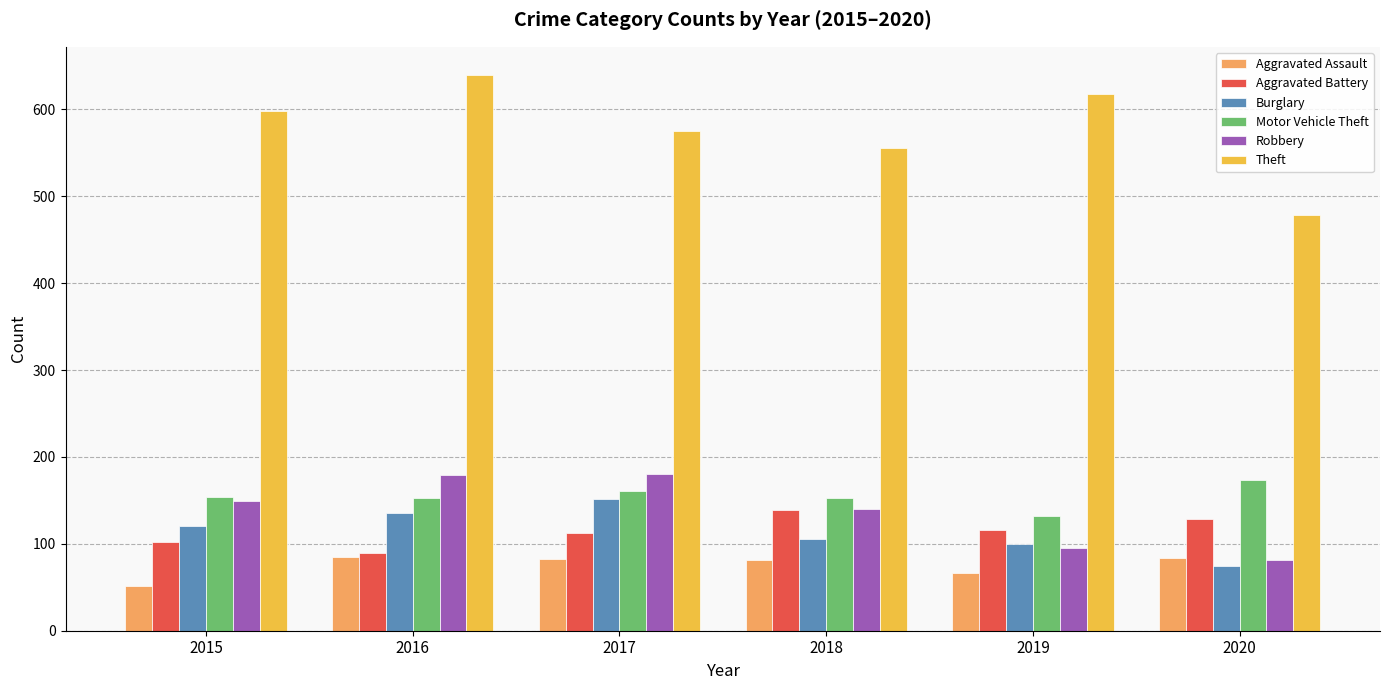

List the series in order of their peak value, lowest first.

Aggravated Assault, Aggravated Battery, Burglary, Motor Vehicle Theft, Robbery, Theft